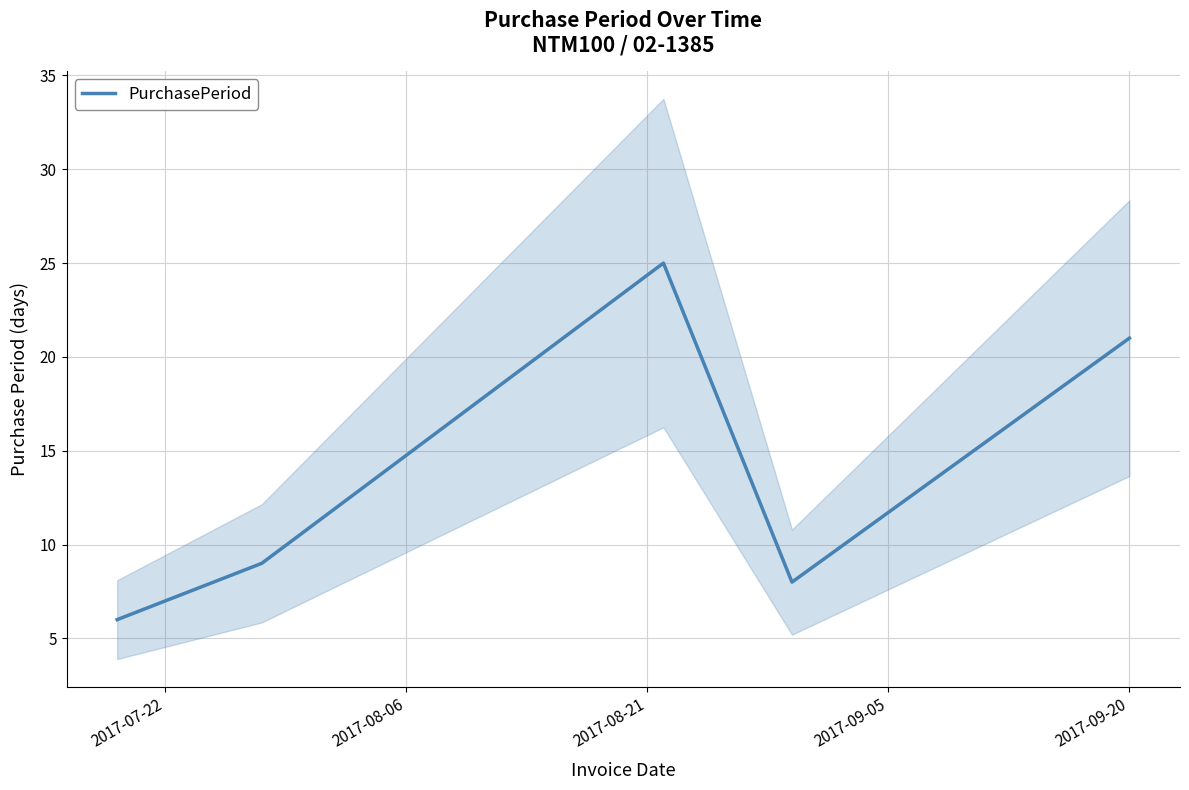

How many data points are less than 9?

2